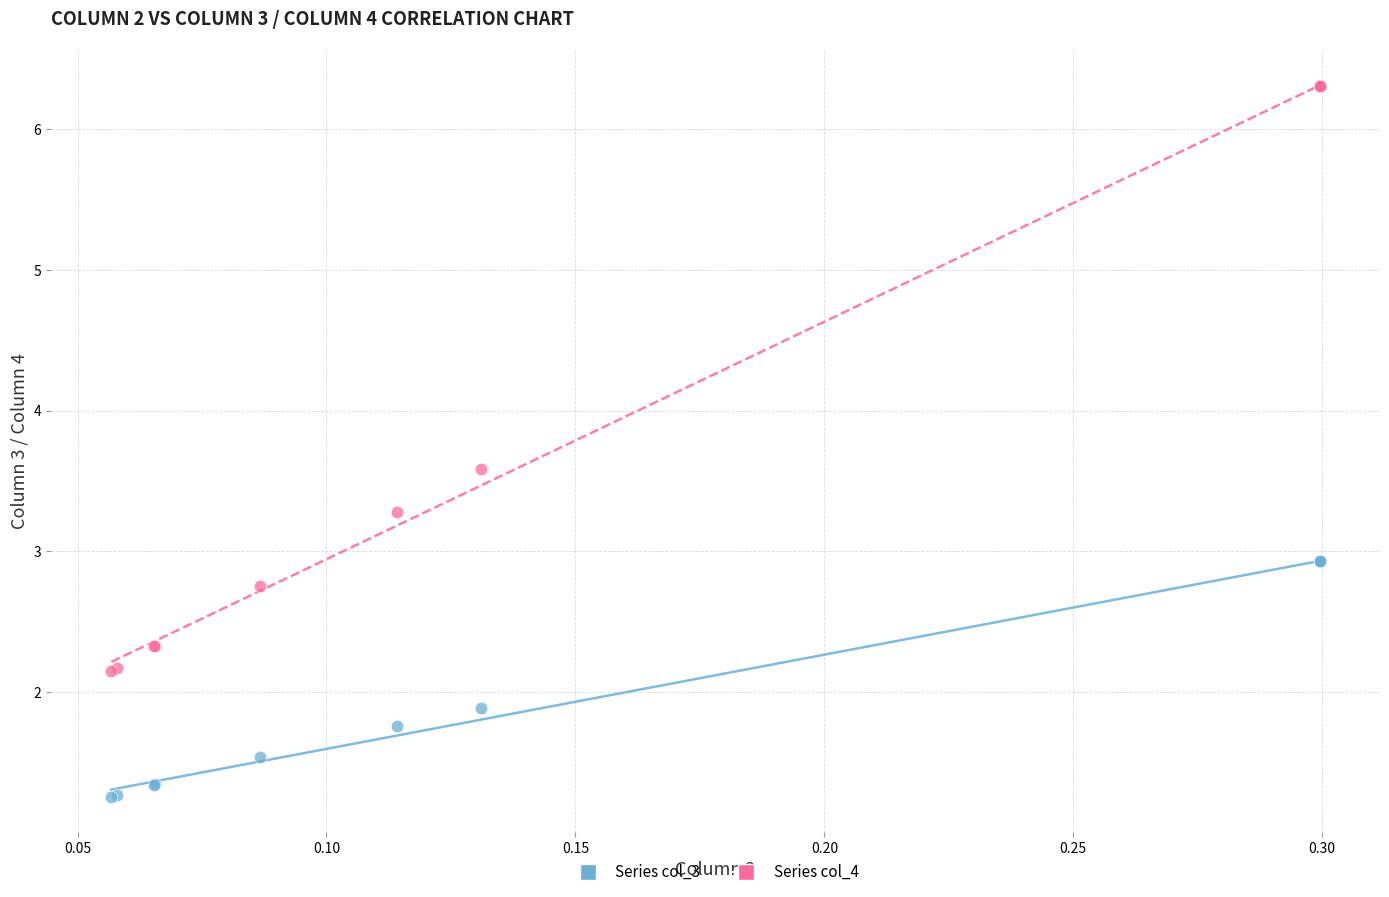

Which series contains the lowest Y value?

Series col_3